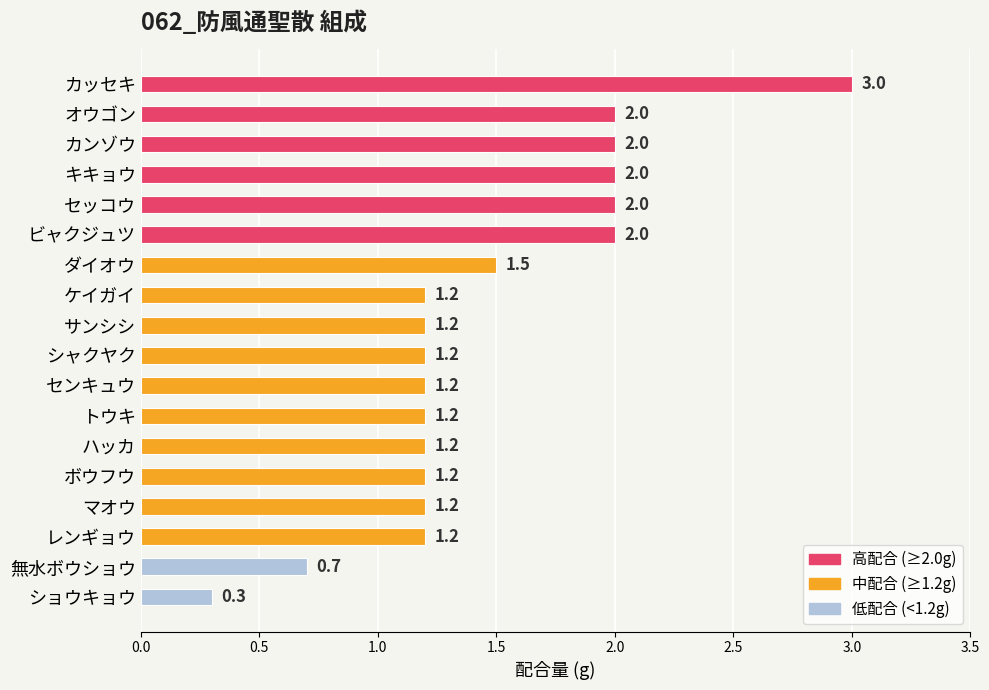

What is the label of the 13th bar from the bottom?

ビャクジュツ